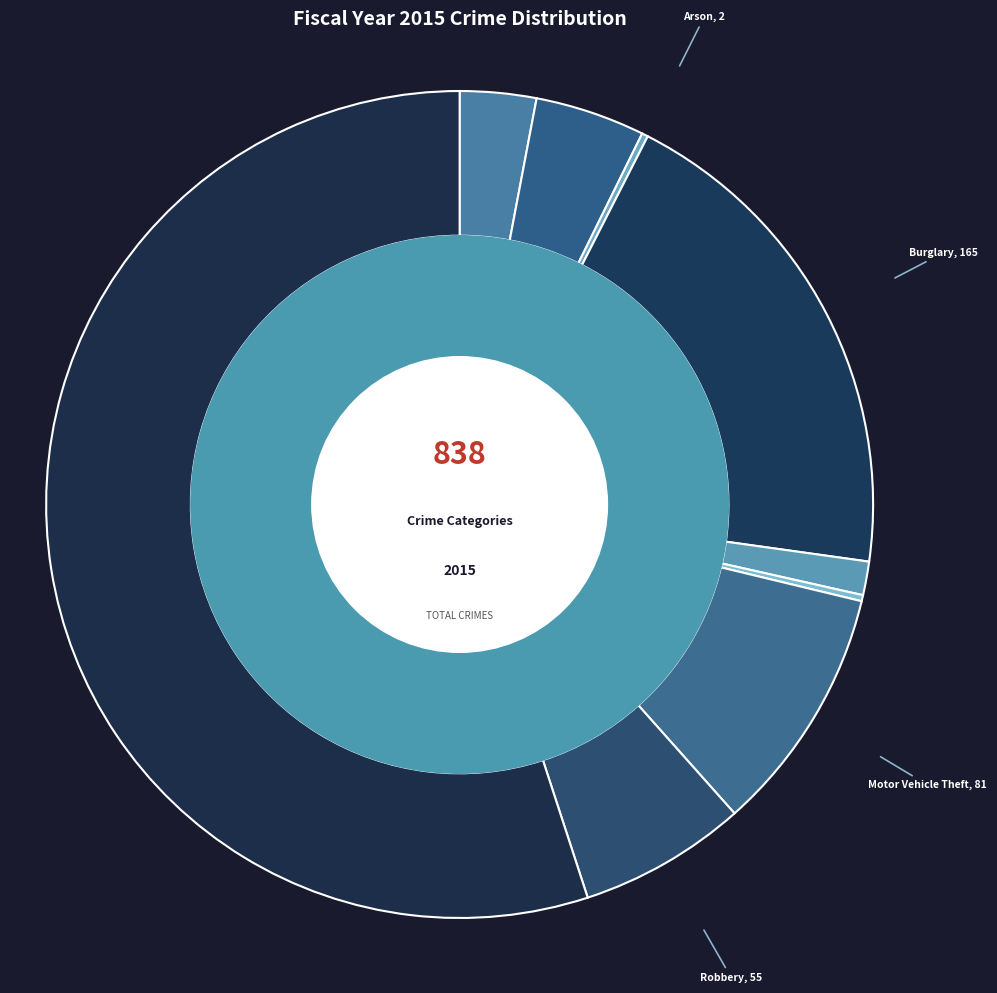

Count the number of slices in the pie.

9